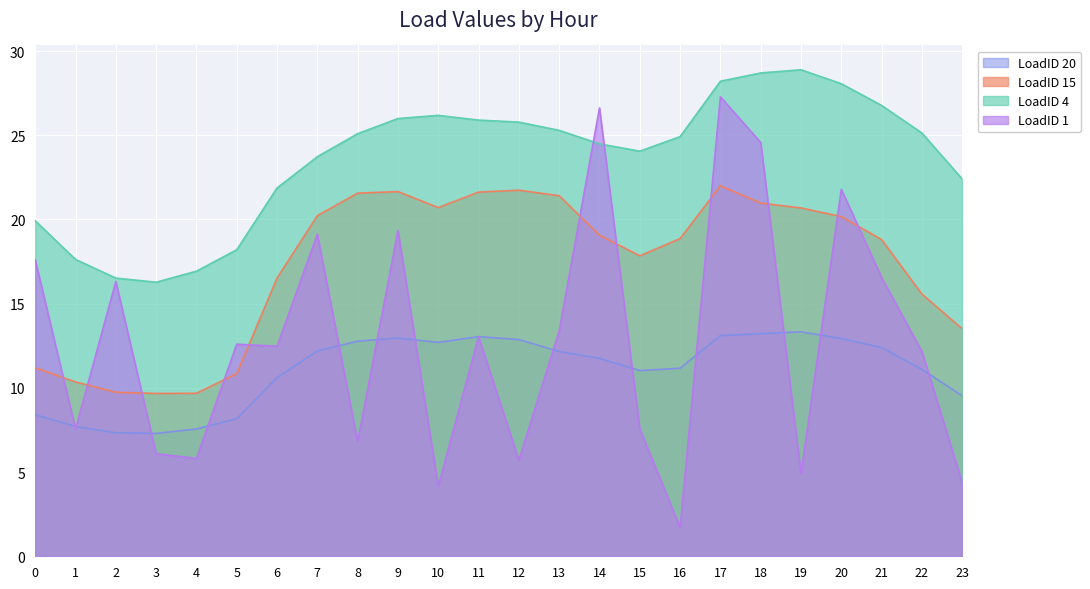

What is the sum of the LoadID 15 values at 3 and 22?

25.2